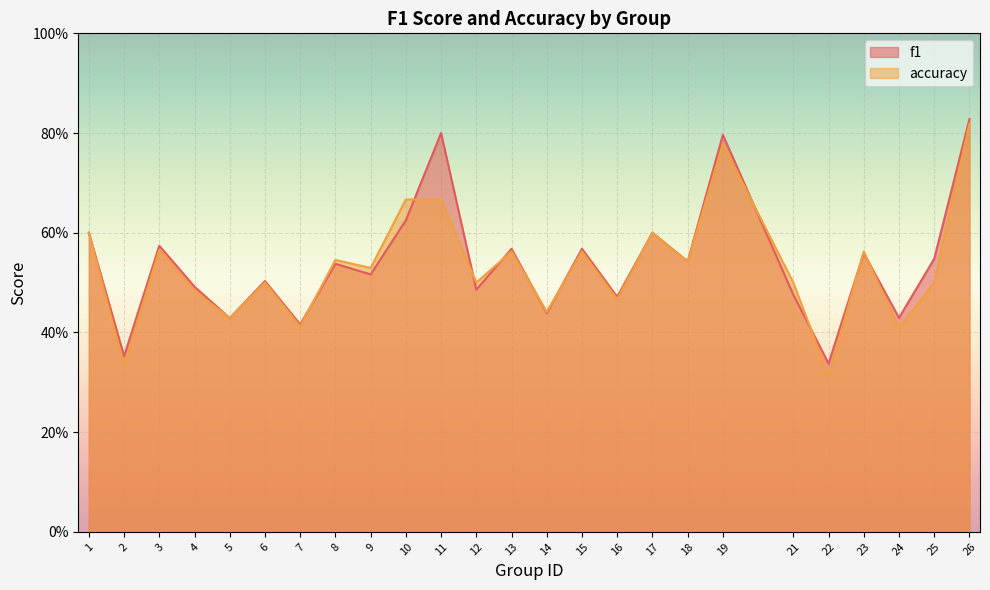

Where is the first local maximum for f1?

3